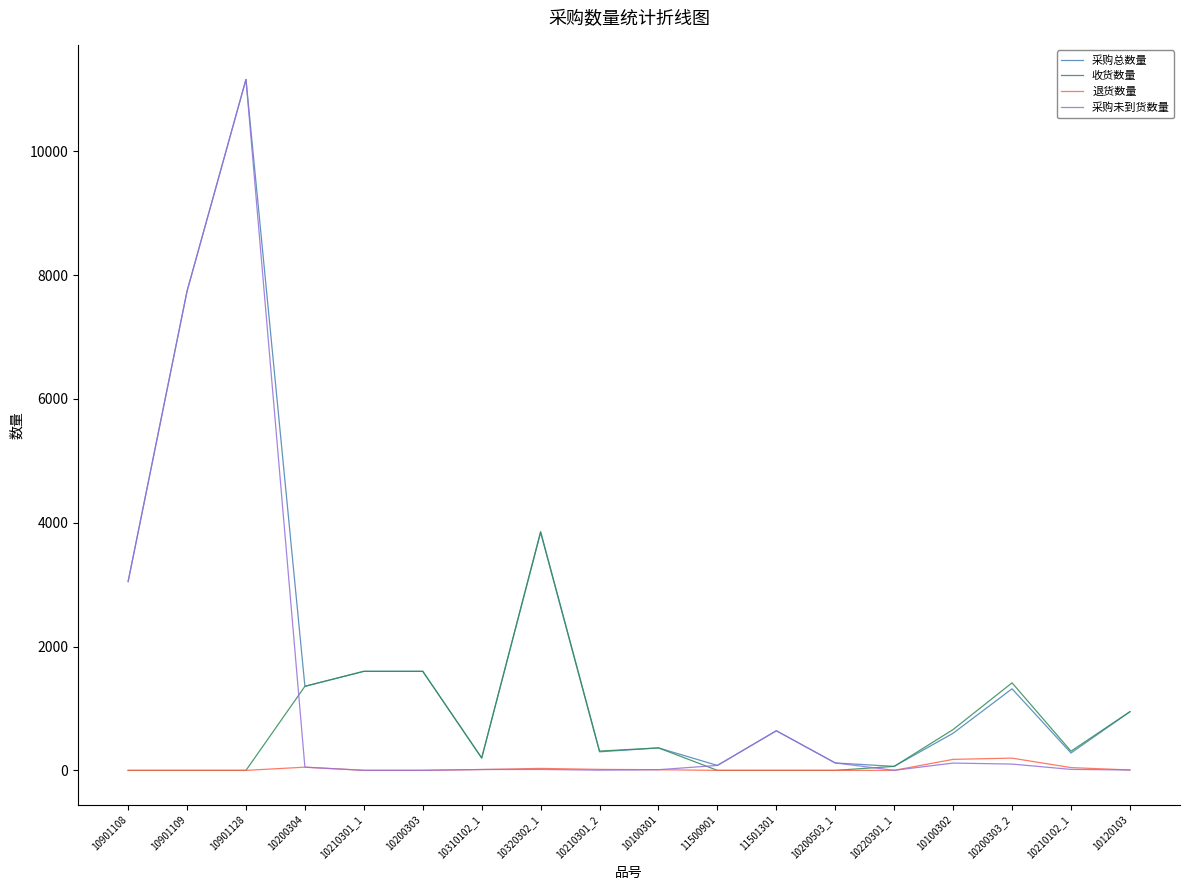

Is this an area chart (filled region under the line)?

No